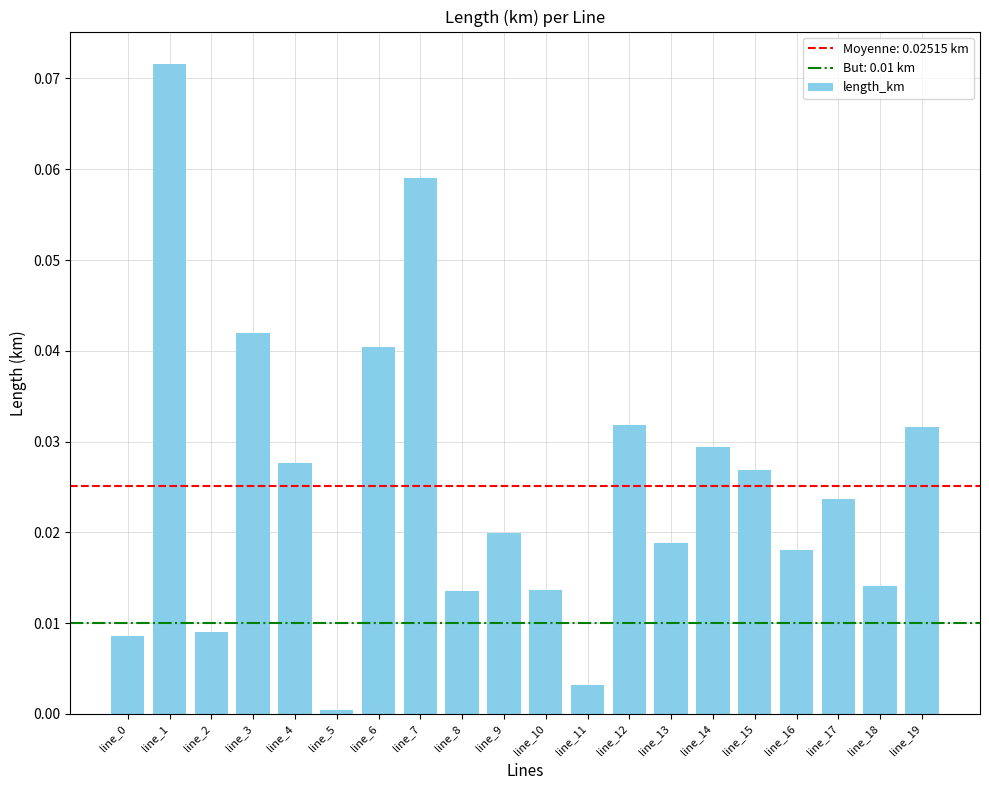

How many series are shown in this chart?

1